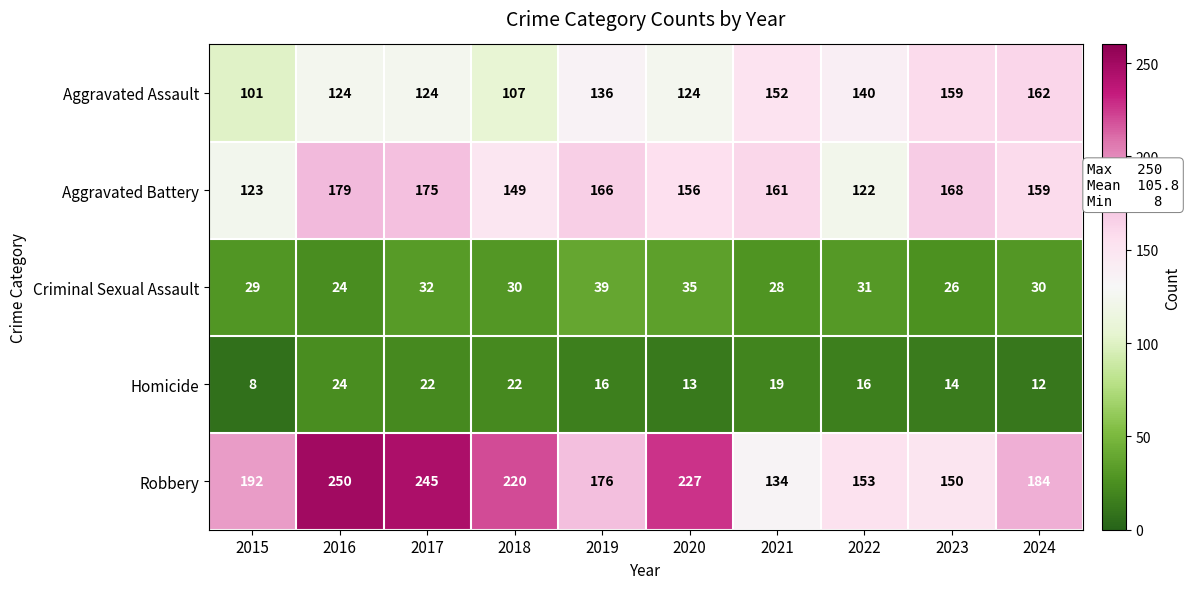

Which label corresponds to the largest value in the chart?

2016